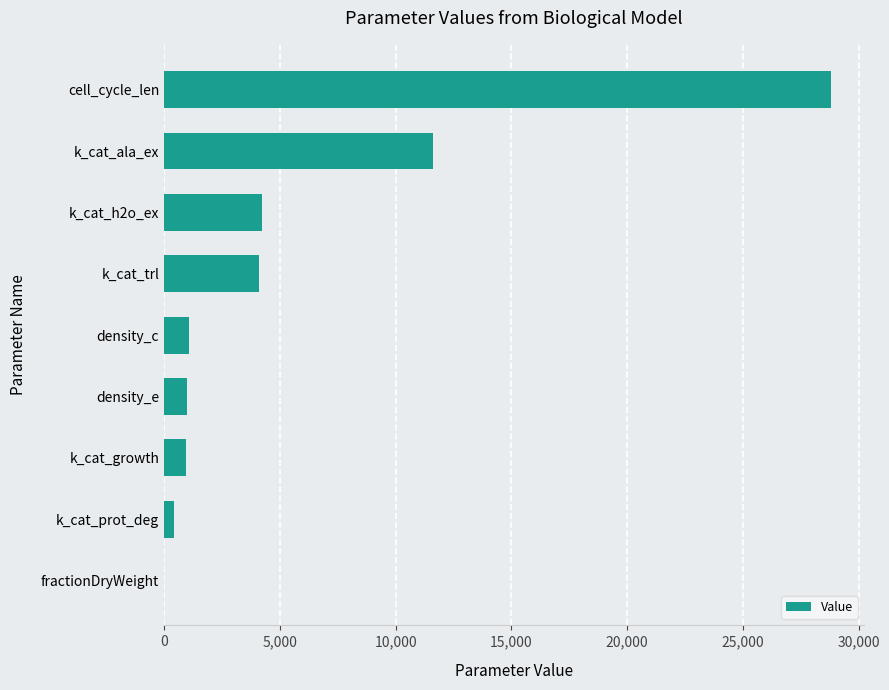

Where is the data nearest to the value 14400?

k_cat_ala_ex